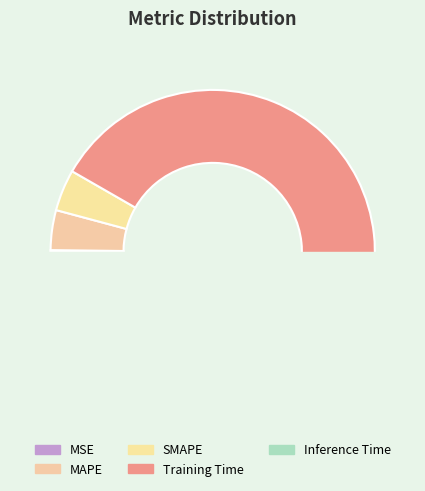

What is the change in value from MSE to SMAPE?

+0.1